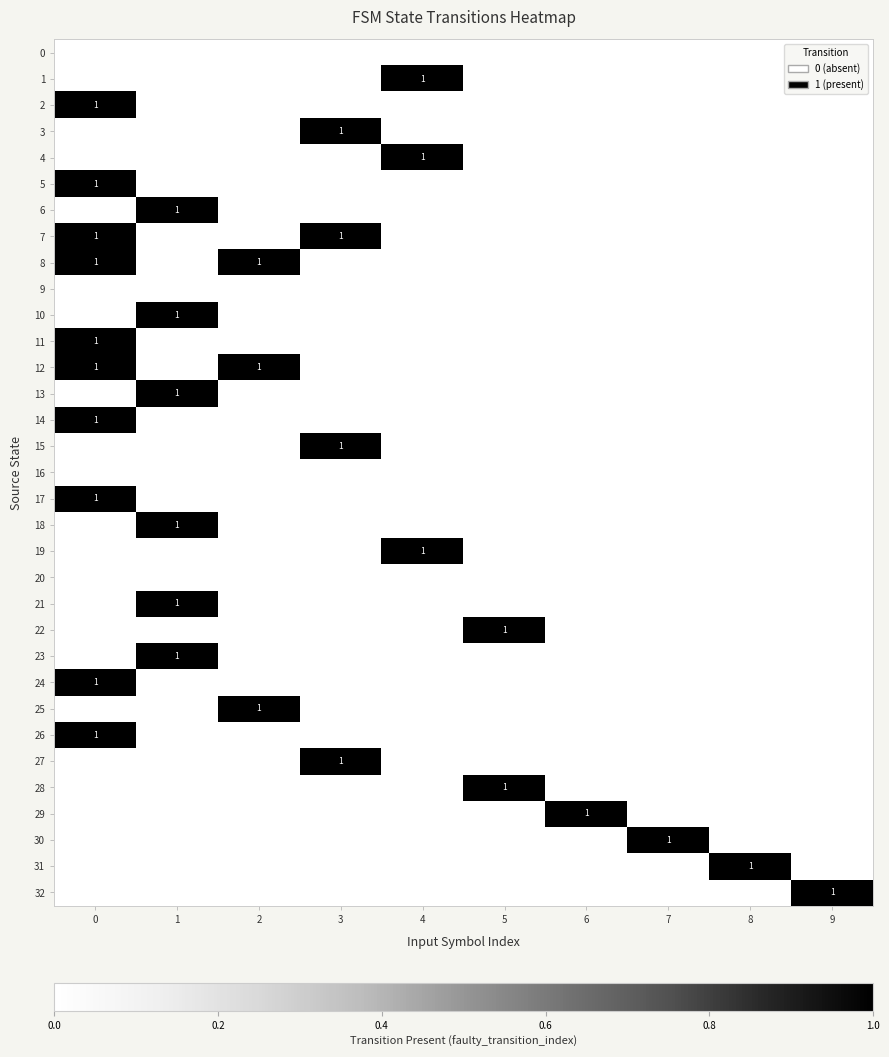

Which series changed the most between 1 and 6?

6